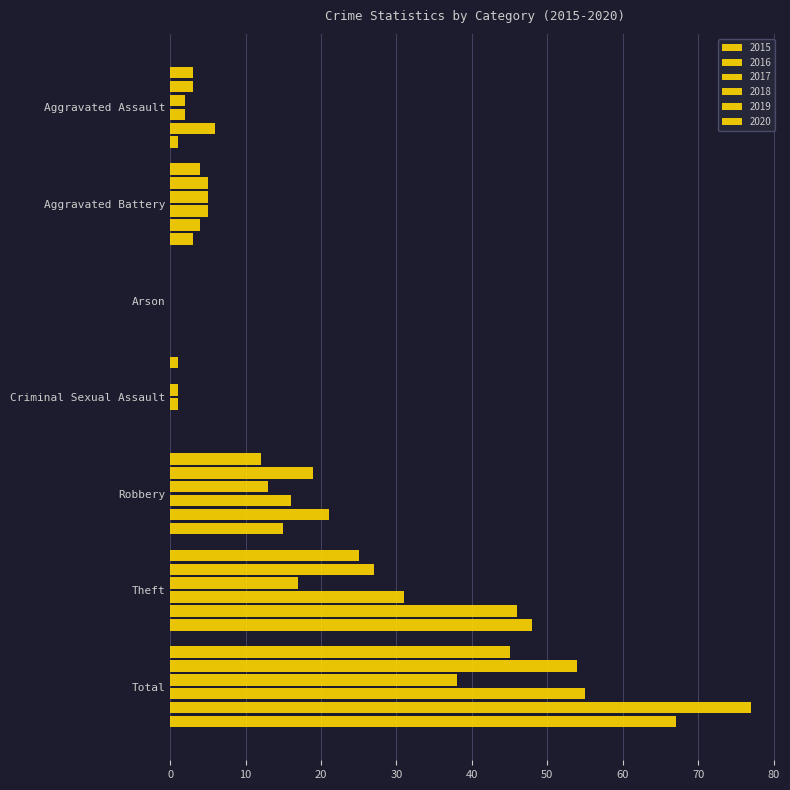

What is the label of the 7th bar from the right?

Aggravated Assault